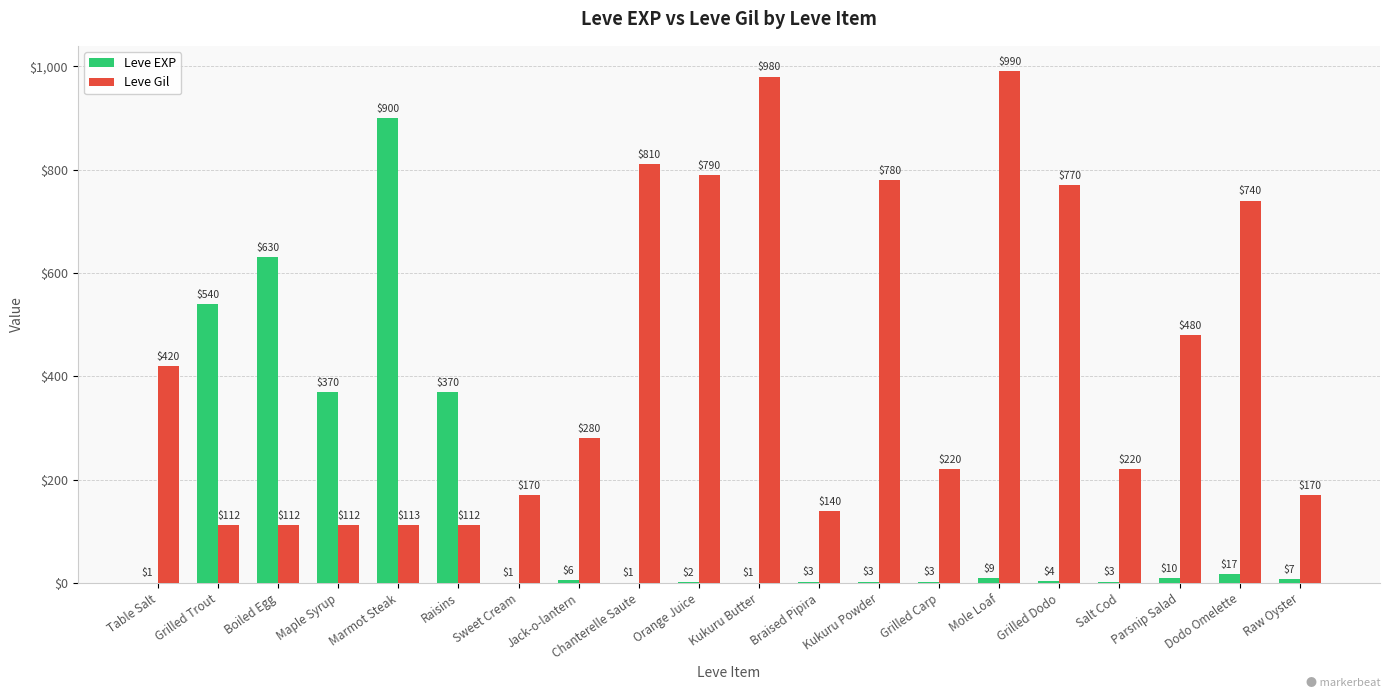

Is the value of Leve Gil at Kukuru Powder greater than the value of Leve EXP at Grilled Dodo?

Yes